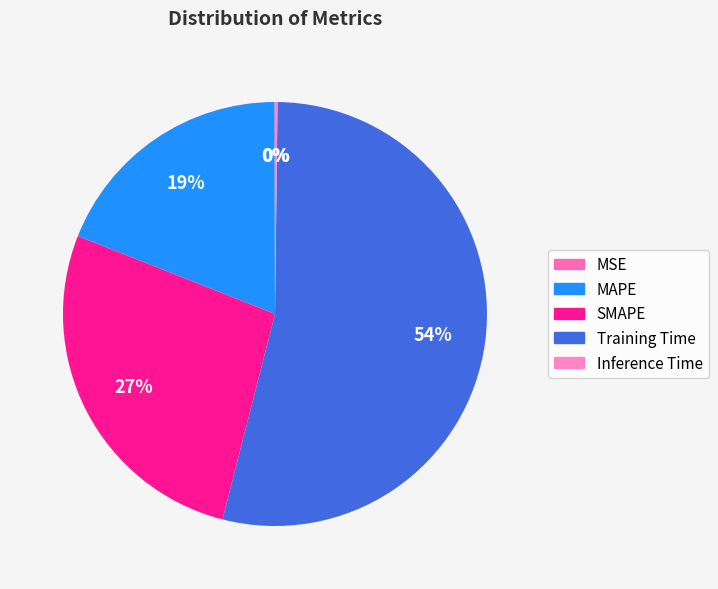

What percentage do Training Time and MAPE together represent?

72.8%